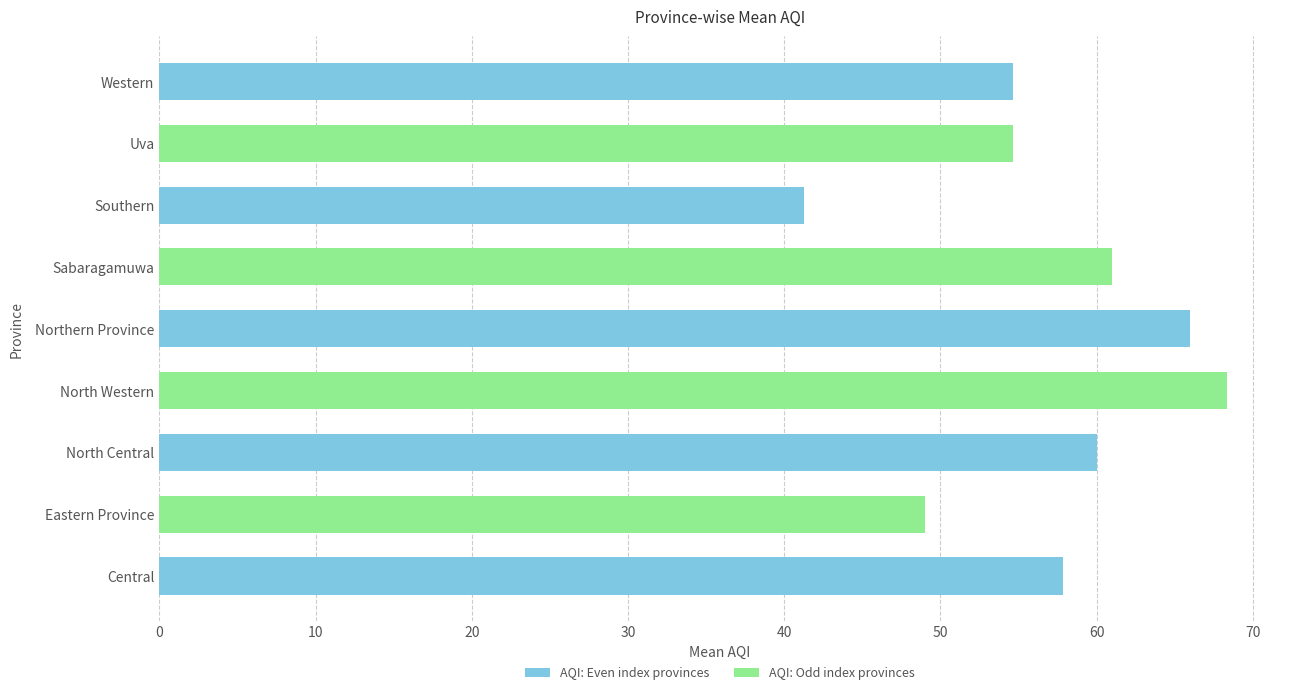

What is the ratio of the value at Uva to the value at Central?

0.9